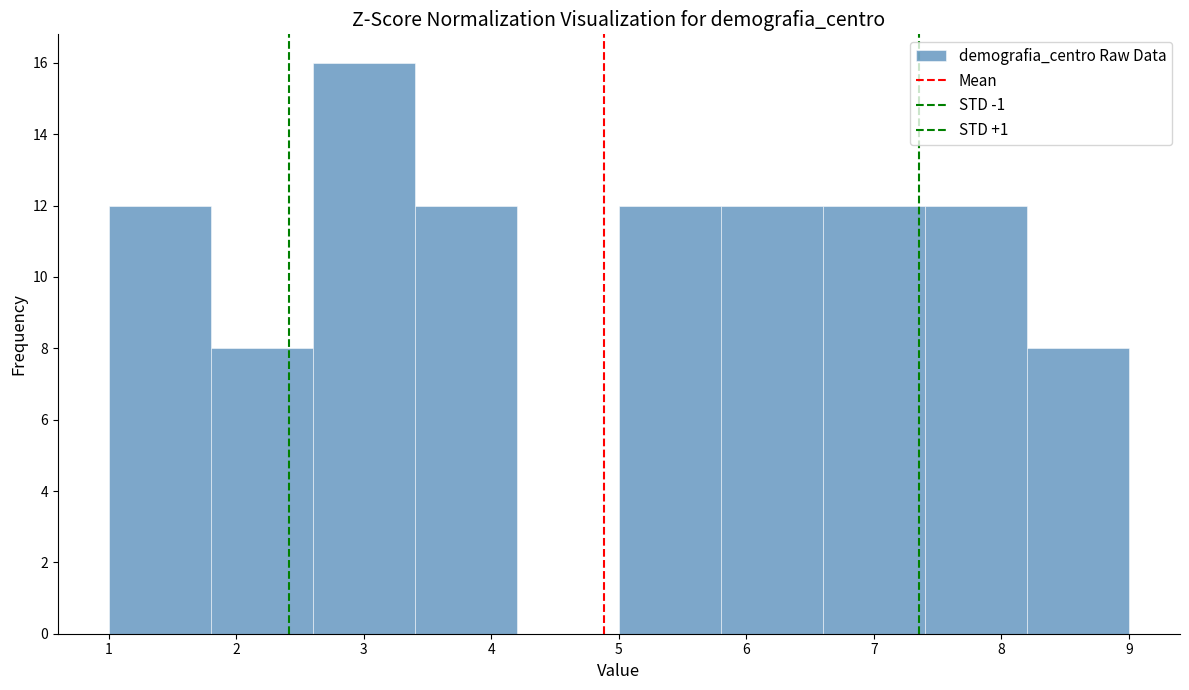

Reading left to right, list every bar in this chart as the range it spans on the x-axis followed by its height. The values are not printed on the chart, so give them approximately, as read against the axis.

1.0 to 1.8: 12
1.8 to 2.6: 8
2.6 to 3.4: 16
3.4 to 4.2: 12
4.2 to 5.0: 0
5.0 to 5.8: 12
5.8 to 6.6: 12
6.6 to 7.4: 12
7.4 to 8.2: 12
8.2 to 9.0: 8